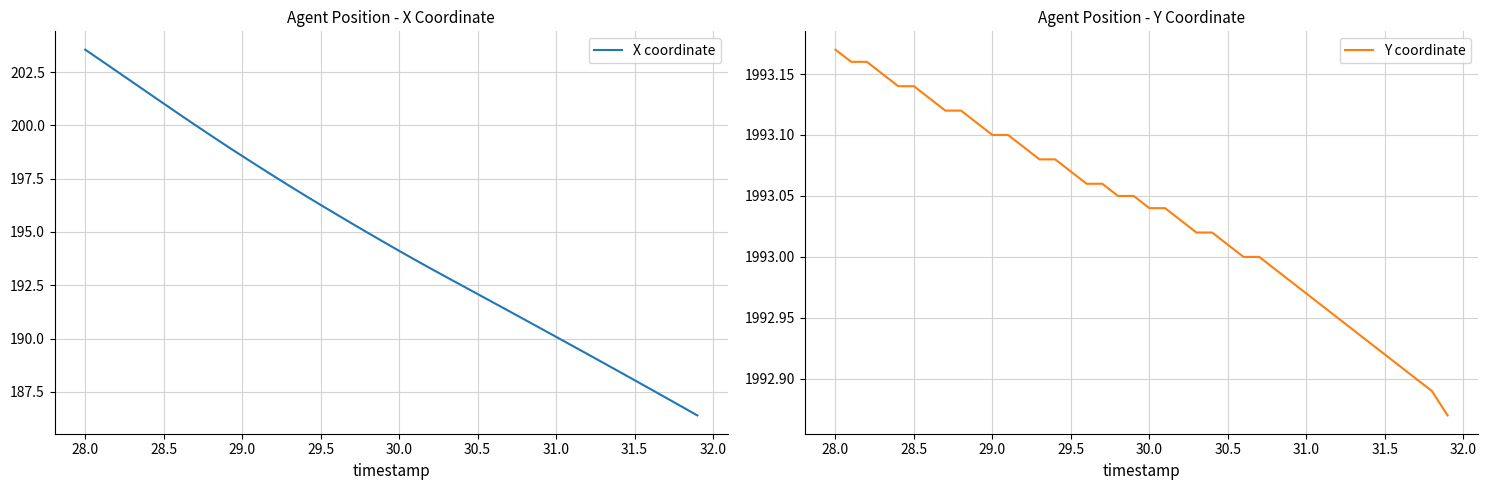

True or false: Y coordinate and X coordinate intersect in this chart.

False